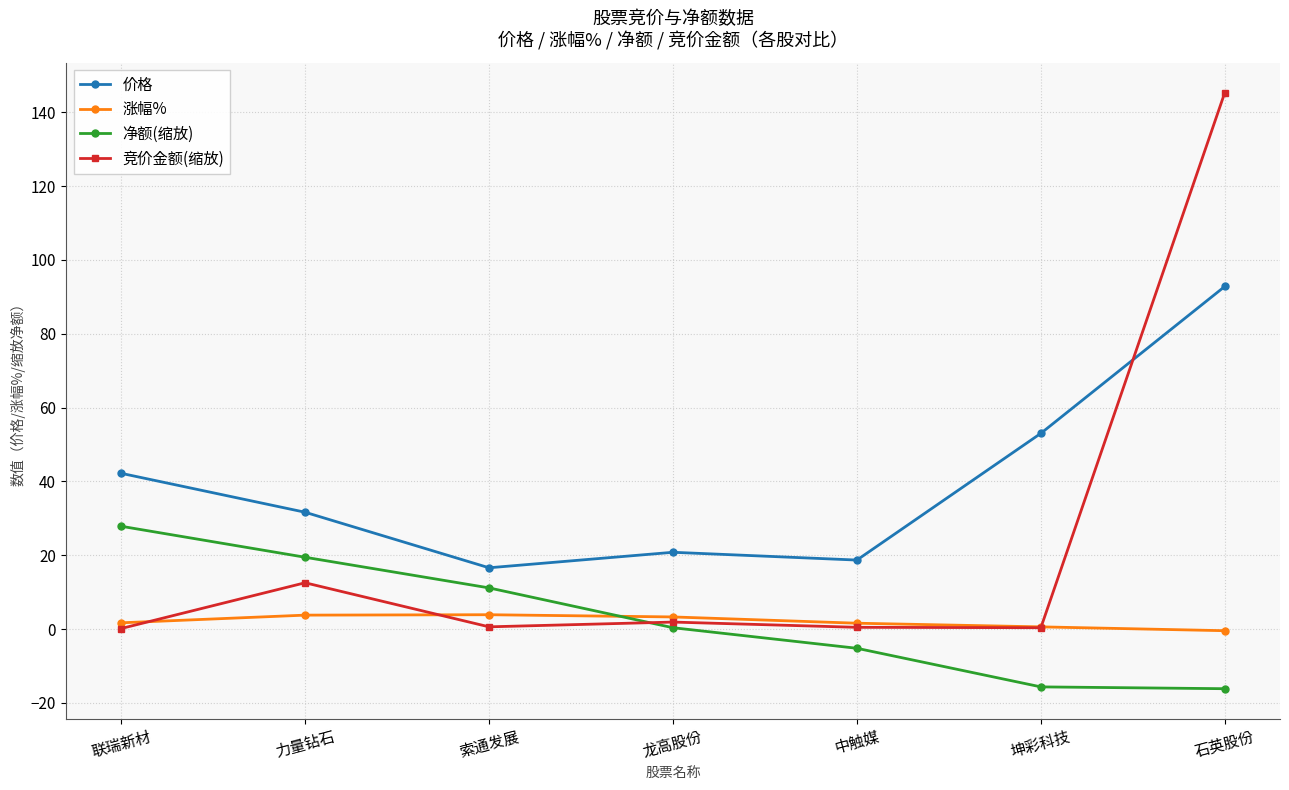

What position from the left is 索通发展?

3